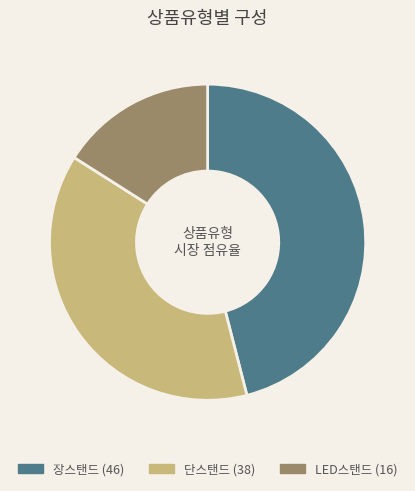

Rank the categories by value from lowest to highest.

LED스탠드, 단스탠드, 장스탠드